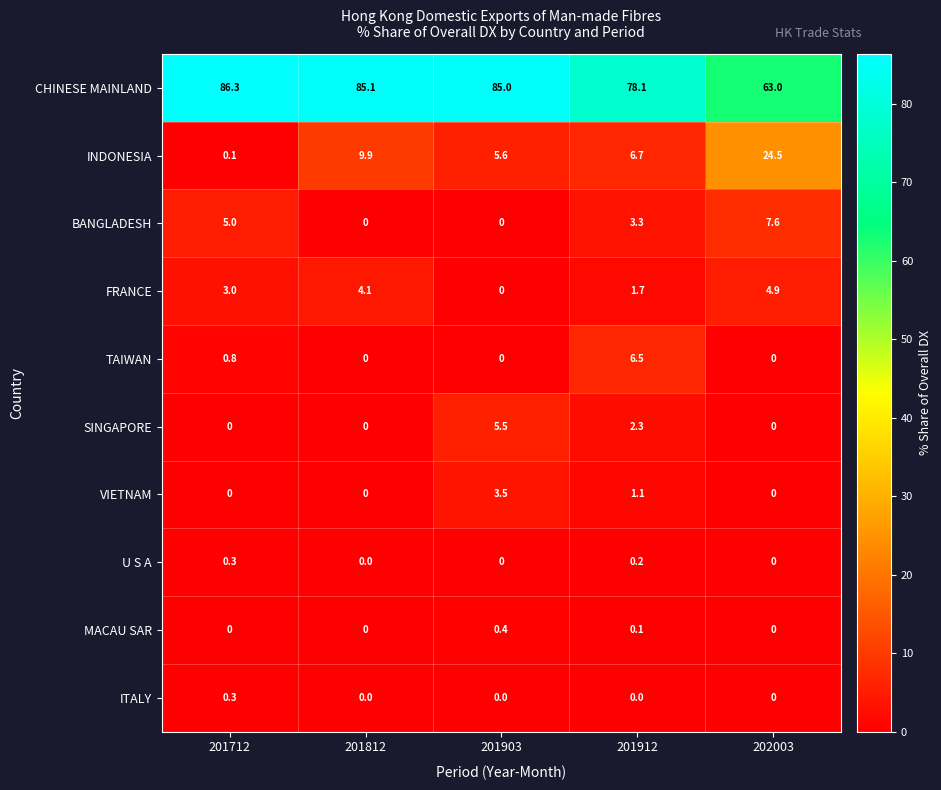

The value of BANGLADESH at 201812 is 0.0. True or false?

True